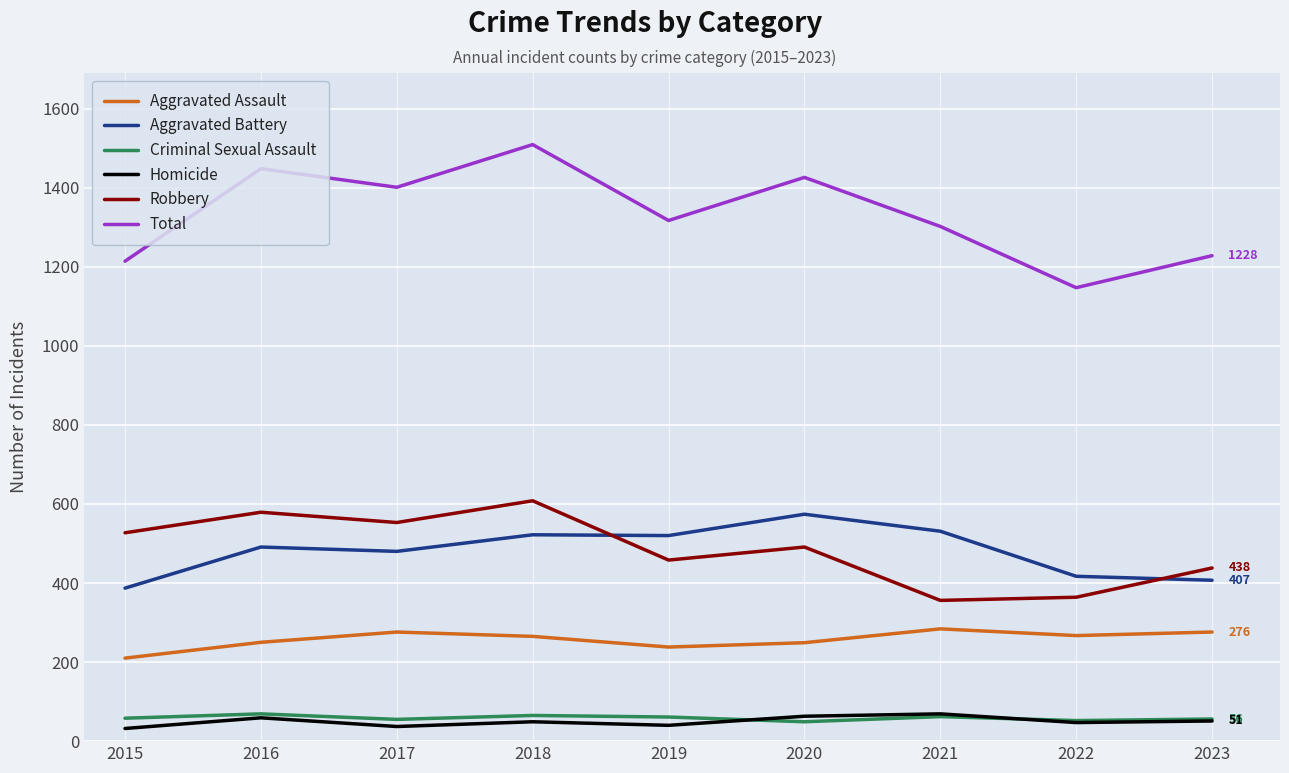

Between 2018 and 2021, which series saw the biggest shift?

Robbery